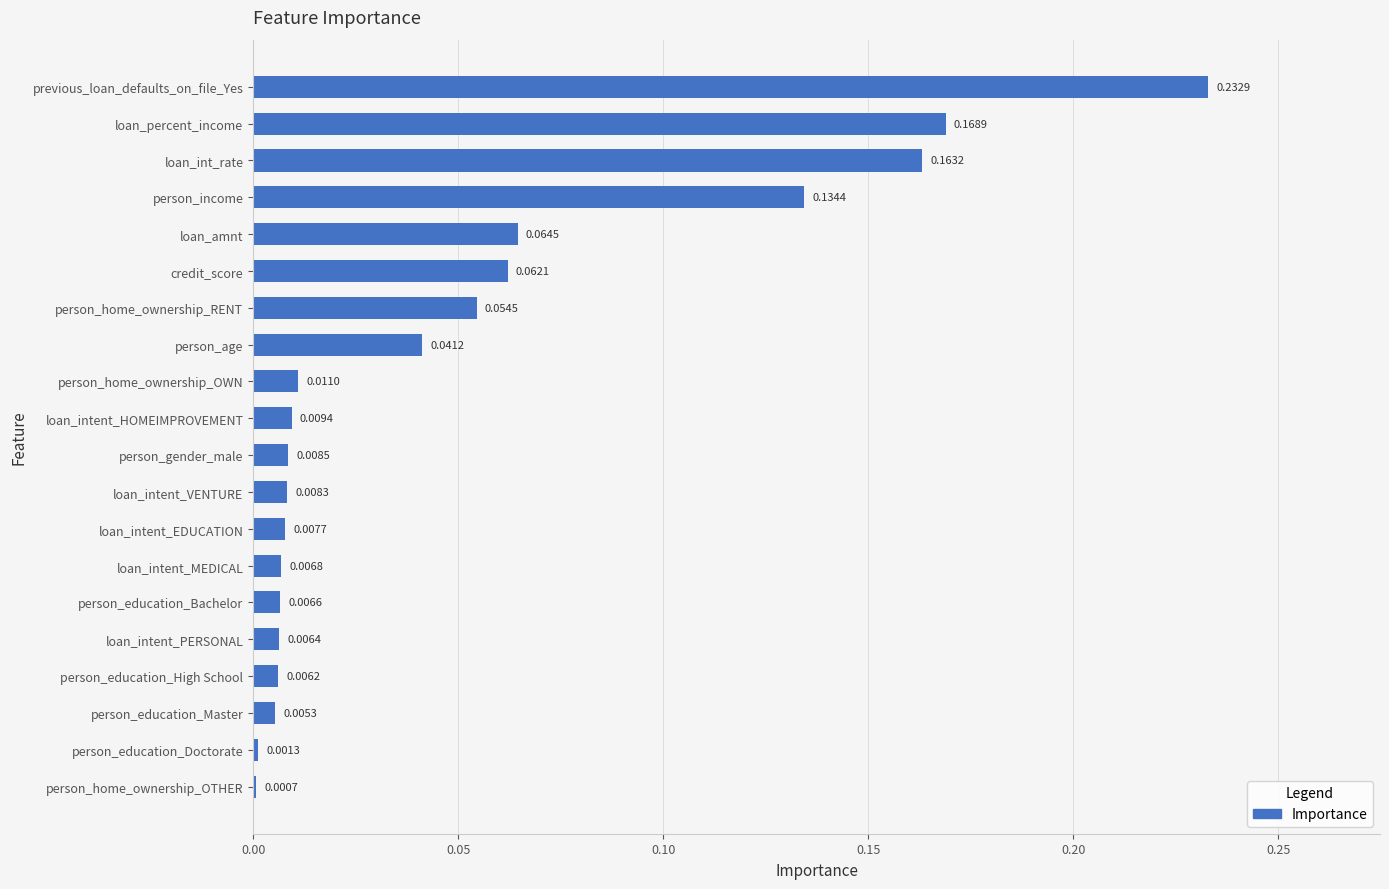

What is the sum of all values?

1.0